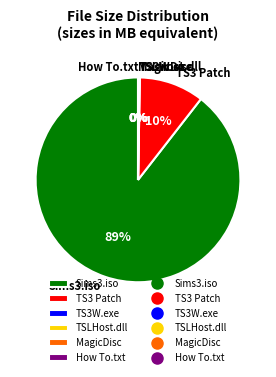

True or false: Crack/TS3W.exe accounts for 13% of the total.

False